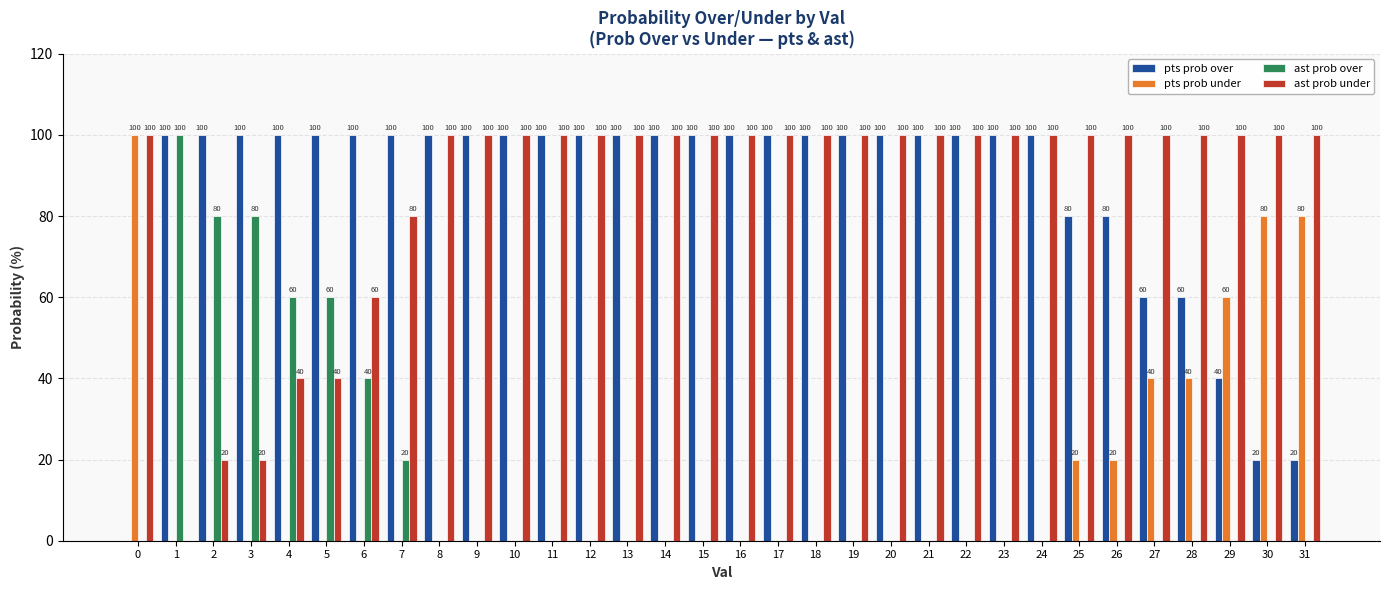

How many pts prob under values are between 0 and 20?

26